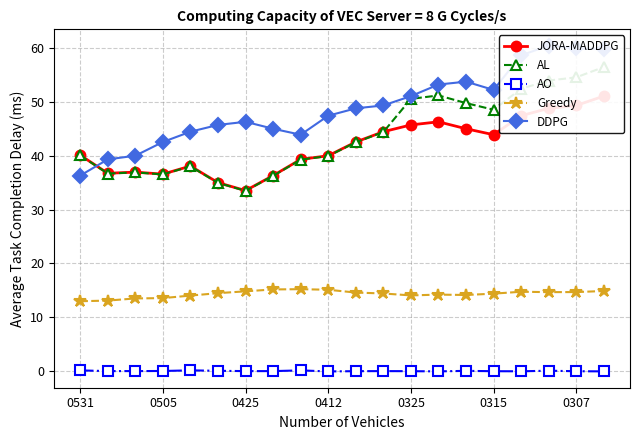

Which series has the widest spread of values?

DDPG